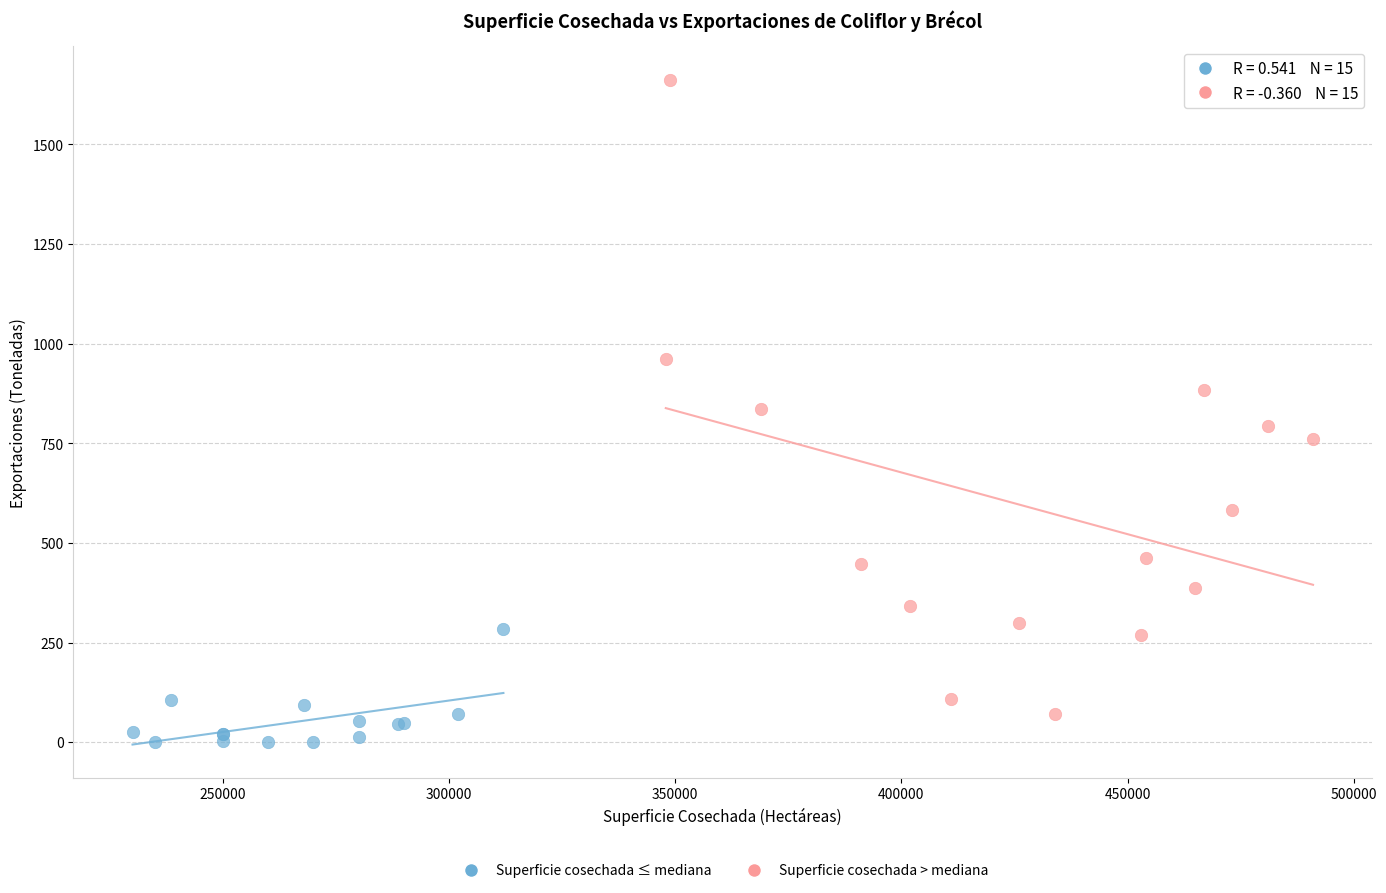

Which series has the widest spread of Y values?

Superficie cosechada > mediana